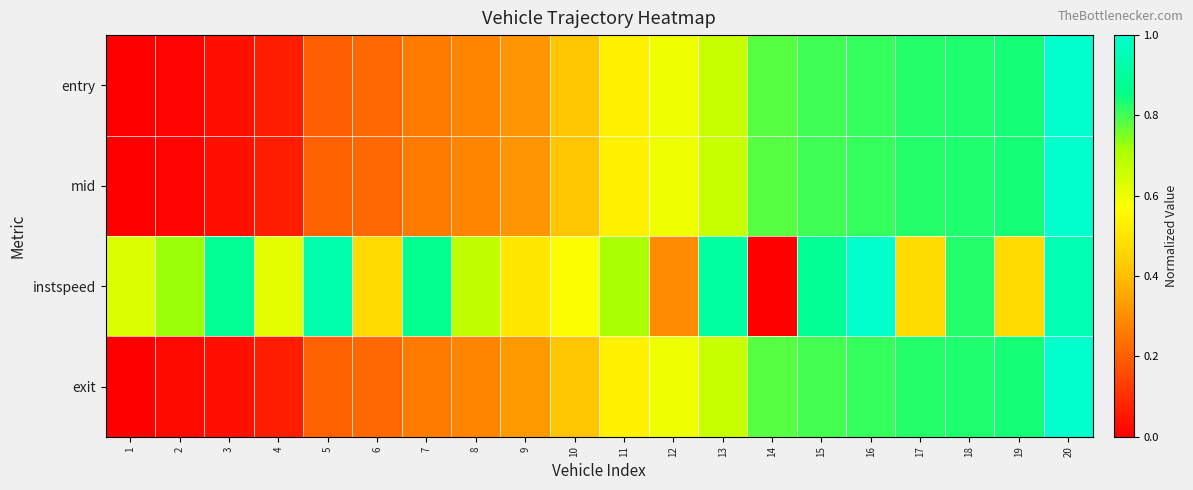

Which series has the largest total across all categories?

instspeed